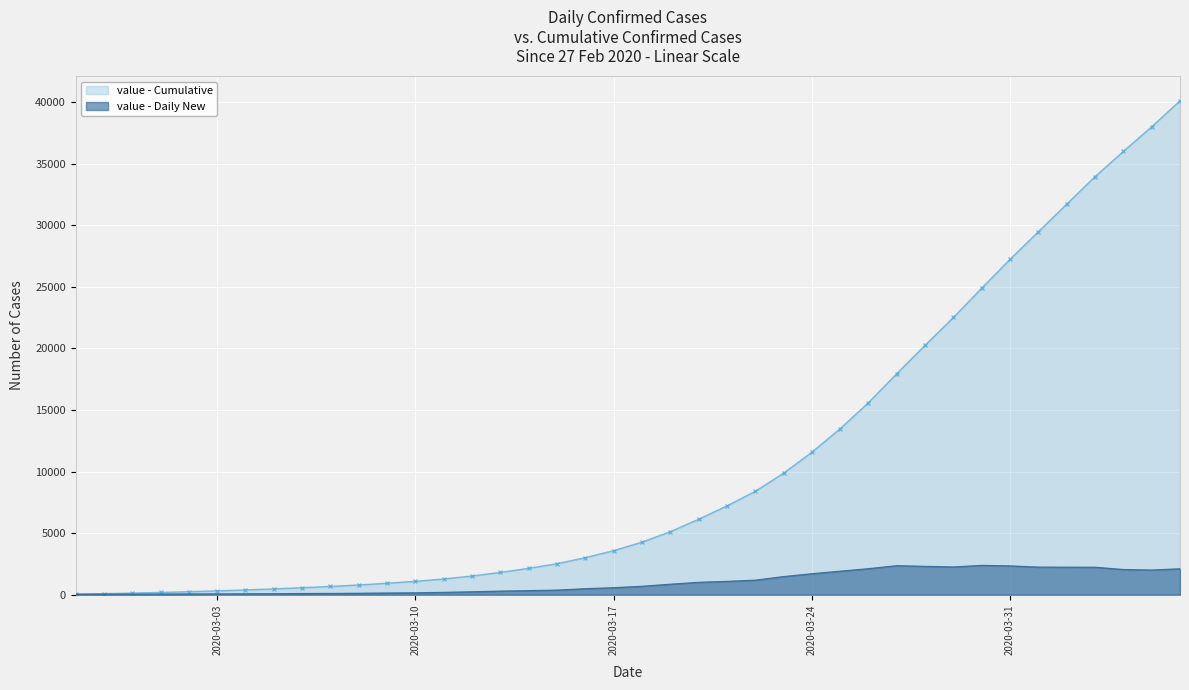

How many points are lower than both their immediate neighbors (excluding endpoints)?

2